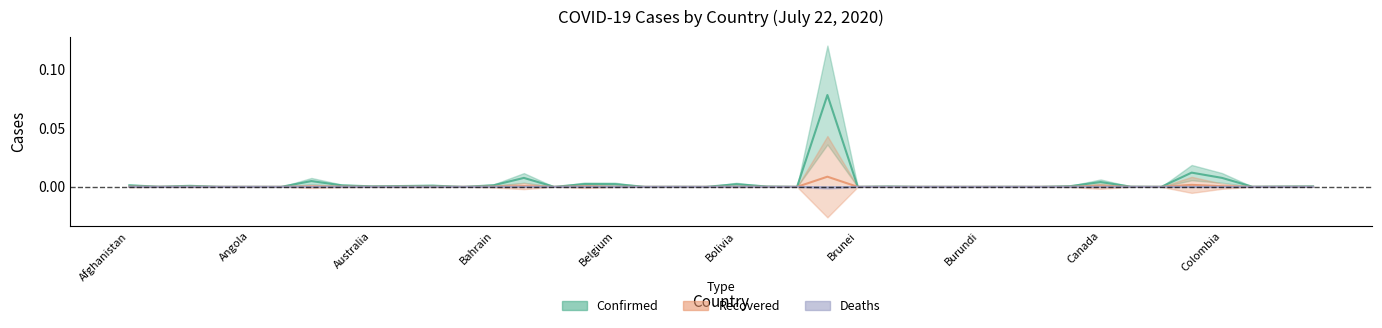

How many interior local peaks does the Deaths series have?

13